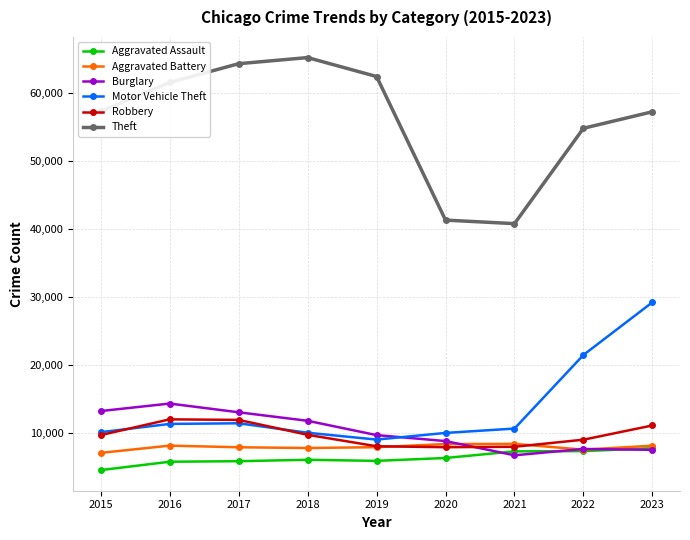

What is the value of the Aggravated Assault point at the 1st from the left?

4480